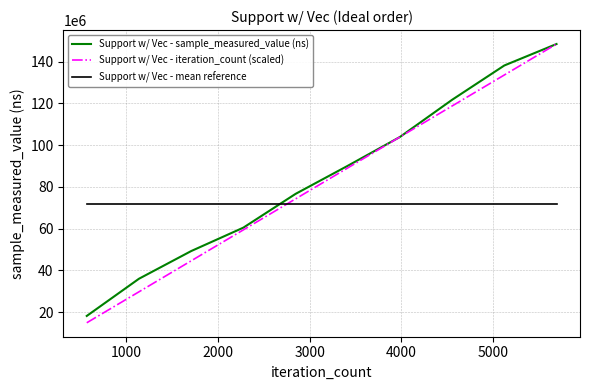

Which series has the largest range (max minus min)?

Support w/ Vec - iteration_count (scaled)